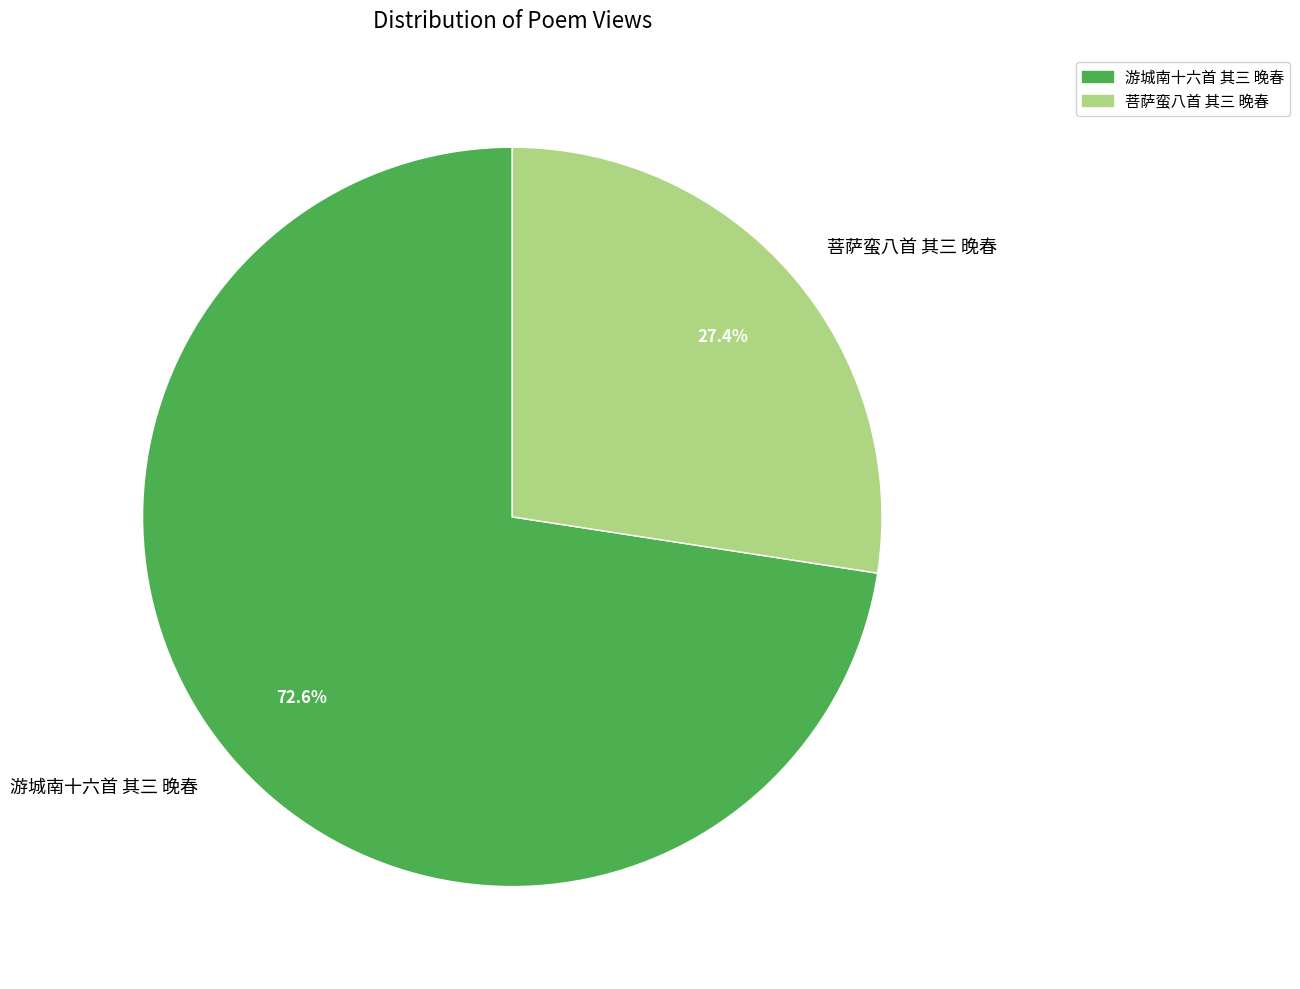

Does any single category account for the majority?

Yes